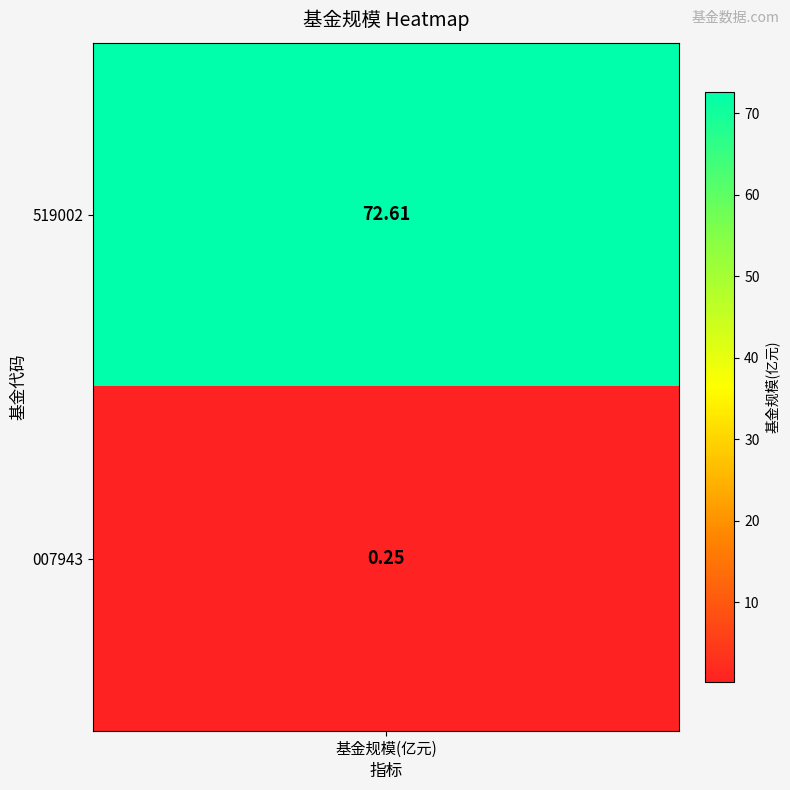

True or false: the data shows 0.2 at 1.

True